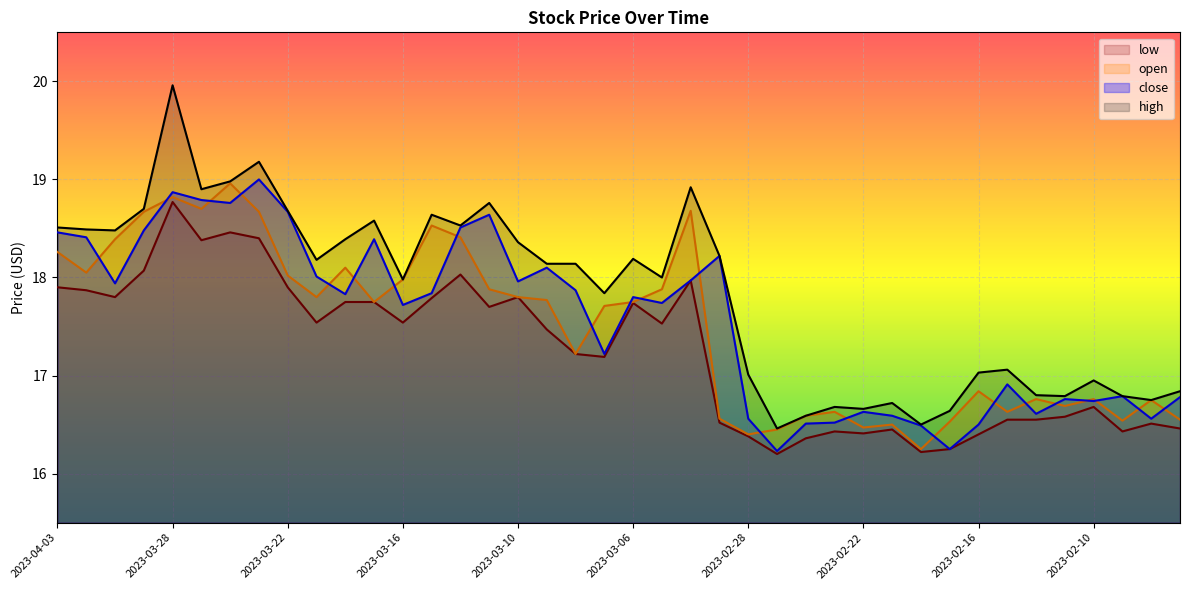

At how many categories does at least one series exceed 18?

21